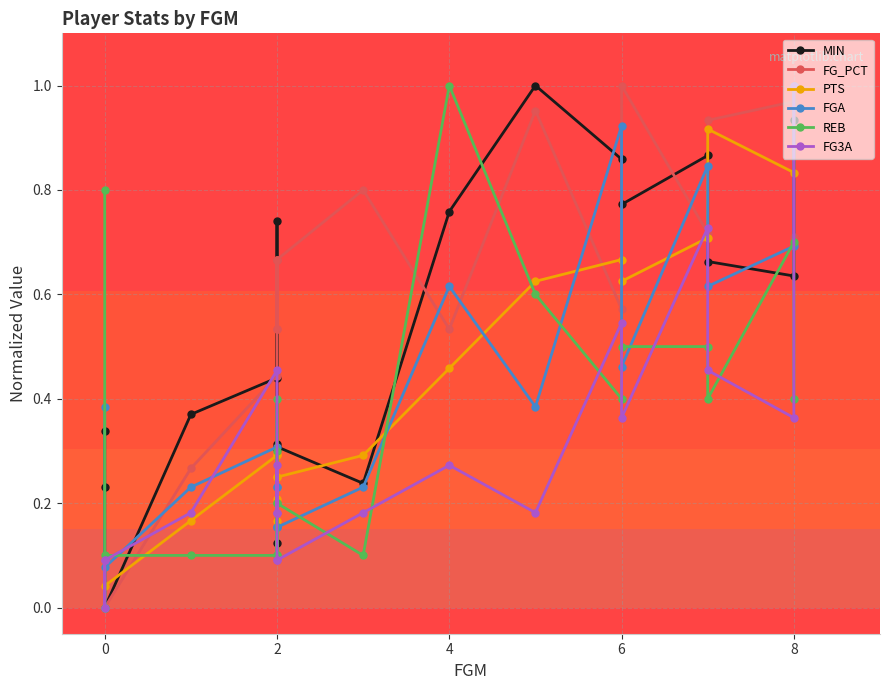

Reading left to right, list all the values displayed in this chart.

MIN: 0.3	0.2	0.0	0.4	0.4	0.7	0.3	0.3	0.1	0.3	0.2	0.8	1.0	0.9	0.8	0.9	0.7	0.6	0.9
FG_PCT: 0.0	0.0	0.0	0.3	0.4	0.5	0.7	0.7	0.5	0.7	0.8	0.5	1.0	0.6	1.0	0.7	0.9	1.0	0.7
PTS: 0.0	0.0	0.0	0.2	0.3	0.2	0.3	0.2	0.2	0.2	0.3	0.5	0.6	0.7	0.6	0.7	0.9	0.8	1.0
FGA: 0.4	0.0	0.1	0.2	0.3	0.2	0.2	0.2	0.2	0.2	0.2	0.6	0.4	0.9	0.5	0.8	0.6	0.7	1.0
REB: 0.8	0.0	0.1	0.1	0.1	0.4	0.3	0.2	0.1	0.2	0.1	1.0	0.6	0.4	0.5	0.5	0.4	0.7	0.4
FG3A: 0.1	0.0	0.1	0.2	0.5	0.2	0.2	0.3	0.1	0.1	0.2	0.3	0.2	0.5	0.4	0.7	0.5	0.4	1.0